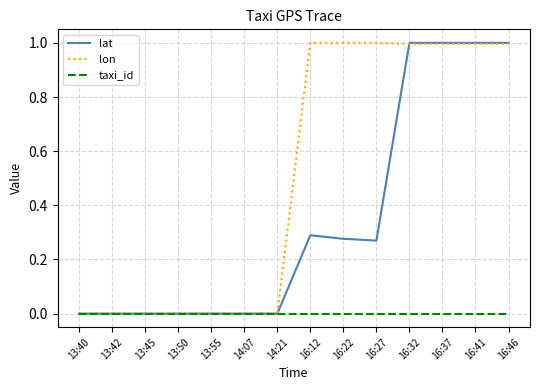

The value of taxi_id at 13:40 is 0.0. True or false?

True